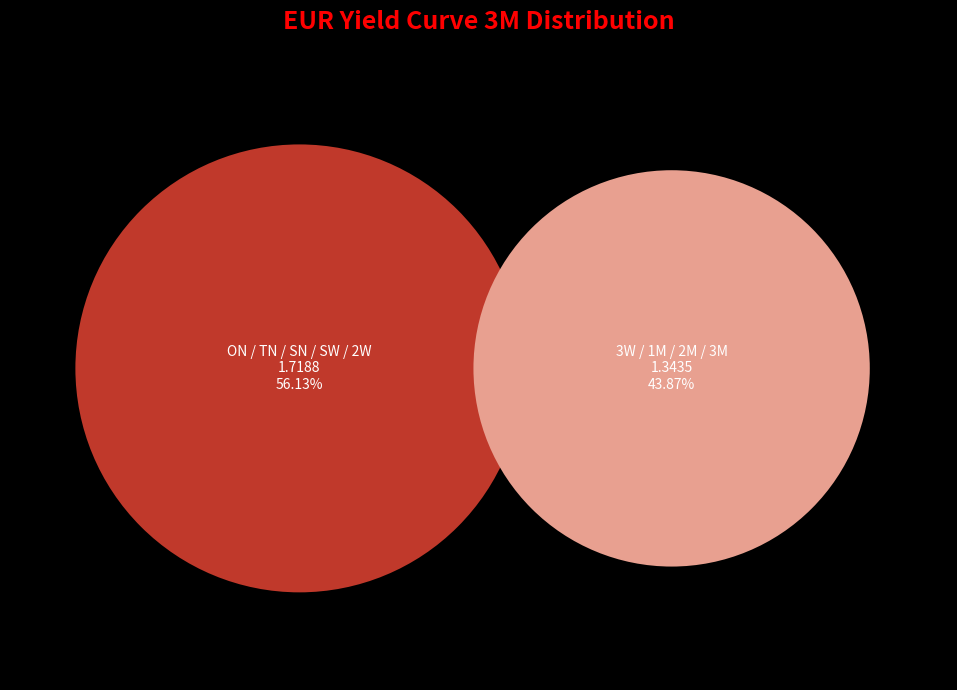

What percentage is NOT represented by TN?

88.8%